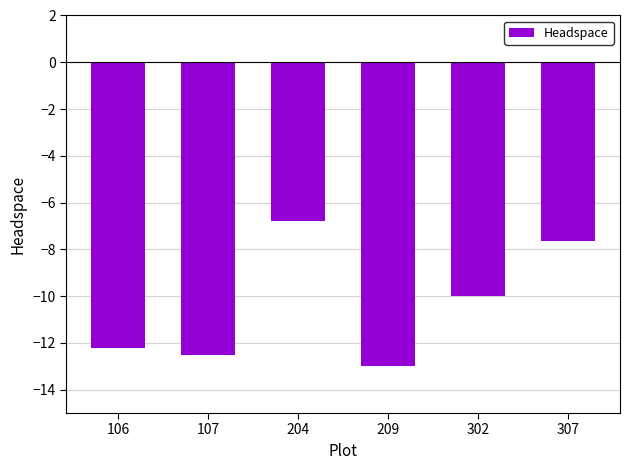

How many series are shown in this chart?

1